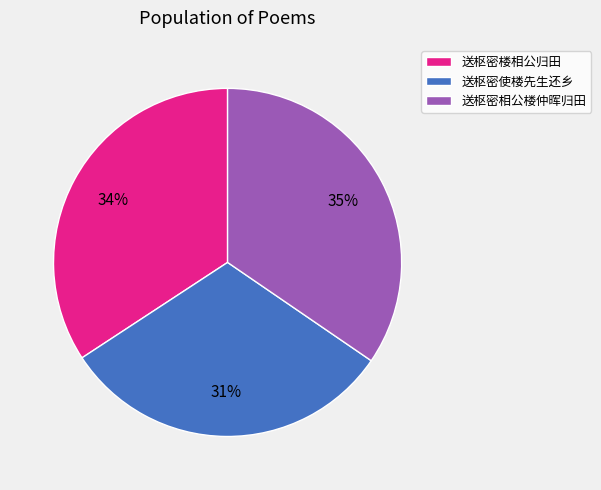

Do 送枢密相公楼仲晖归田 and 送枢密使楼先生还乡 together represent more than half of the pie?

Yes